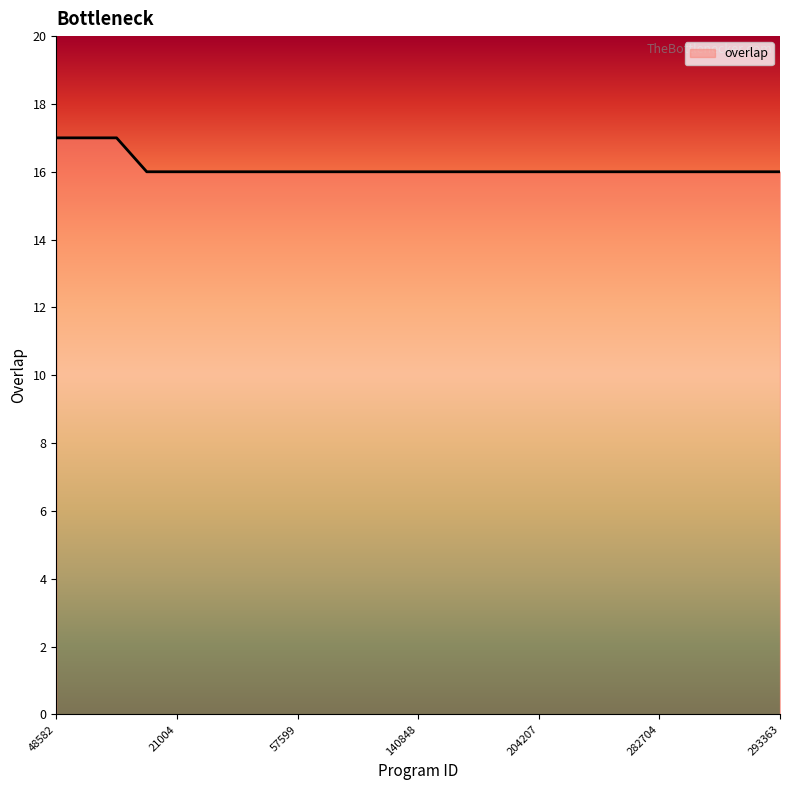

What is the smallest value displayed?

16